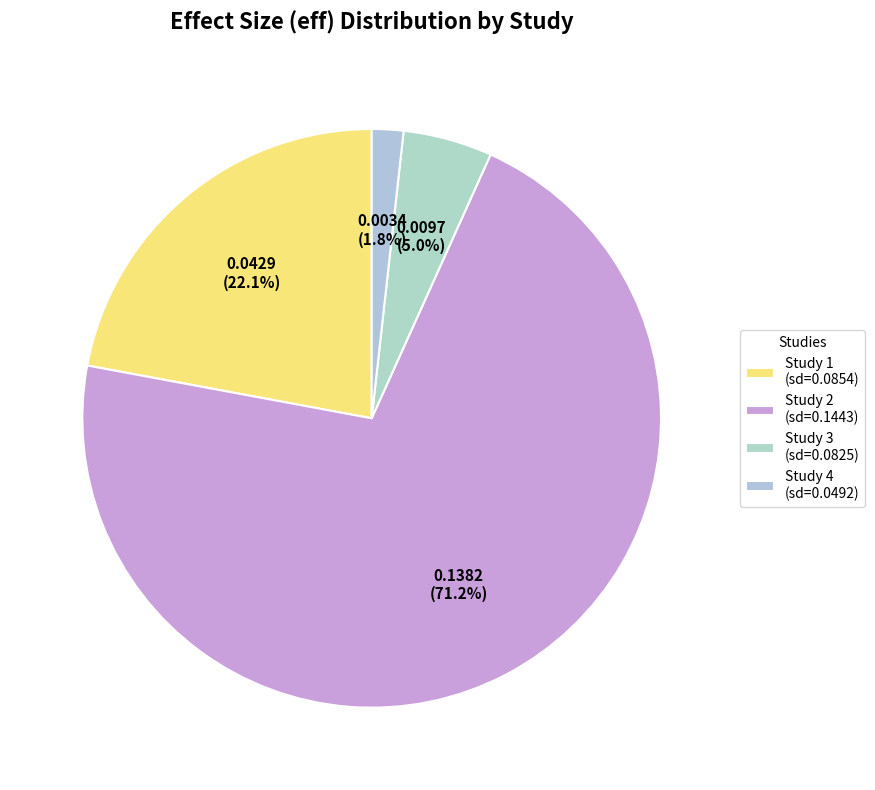

Which category accounts for the majority?

Study 2 (sd=0.1443)